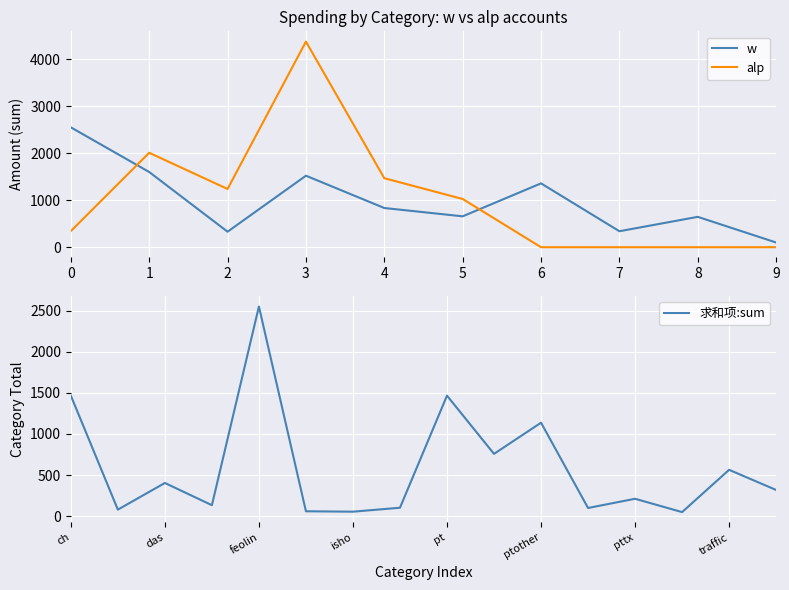

Which series has the largest range (max minus min)?

alp